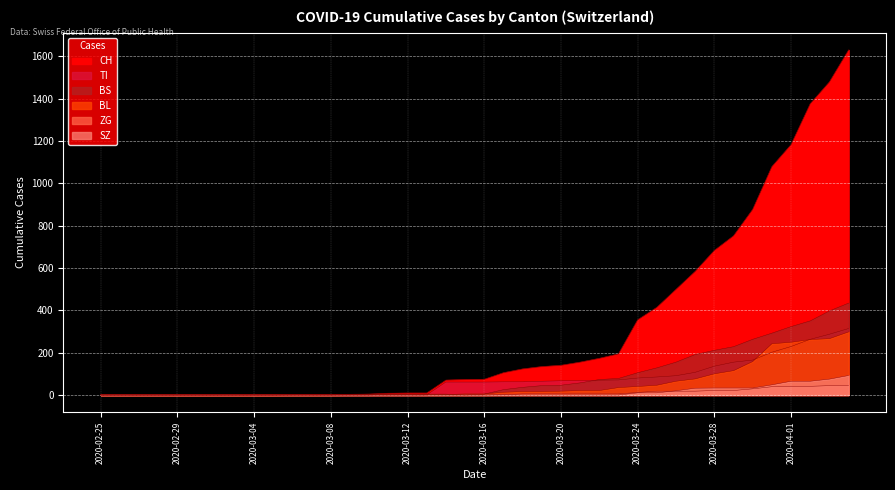

At which category is the sum across all series the highest?

2020-04-04